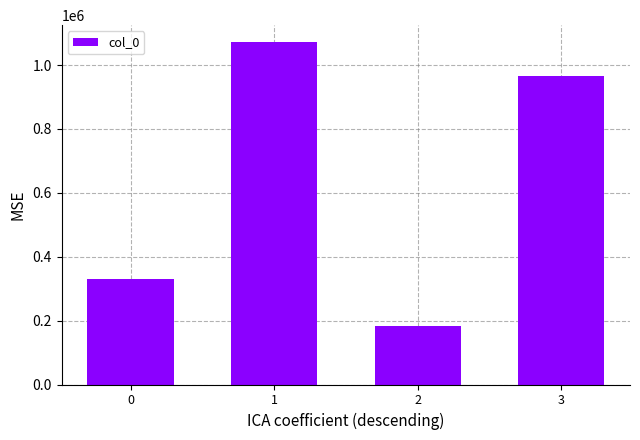

What is the difference between the second highest and minimum values?

784164